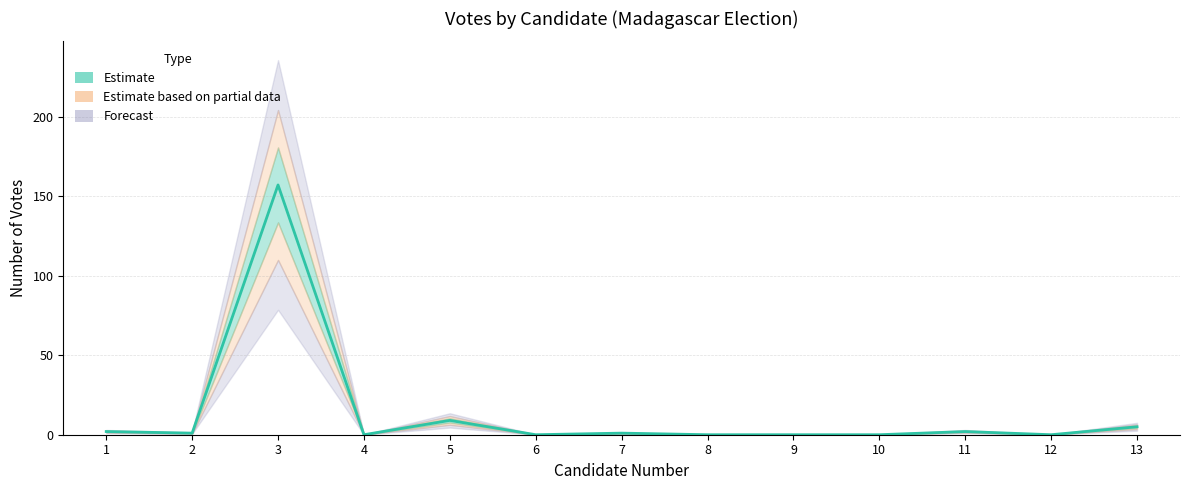

What value does the data have at 3?

157